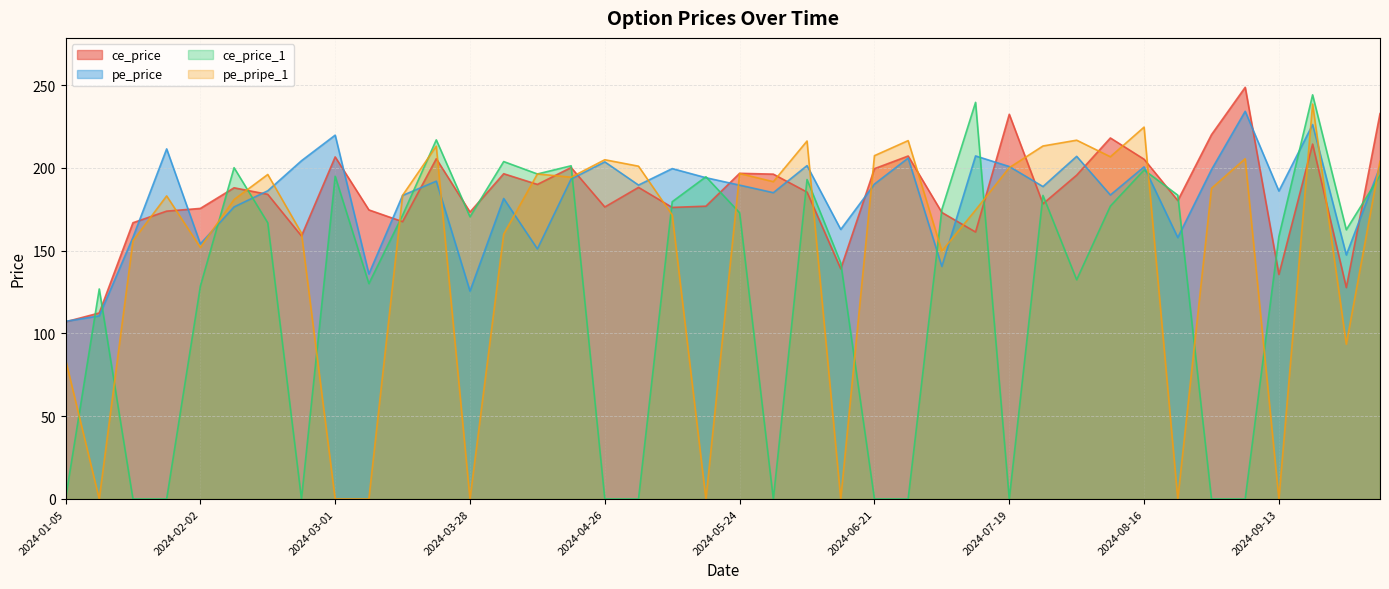

Is it true that pe_pripe_1 equals 317.7 at 2024-04-19?

False